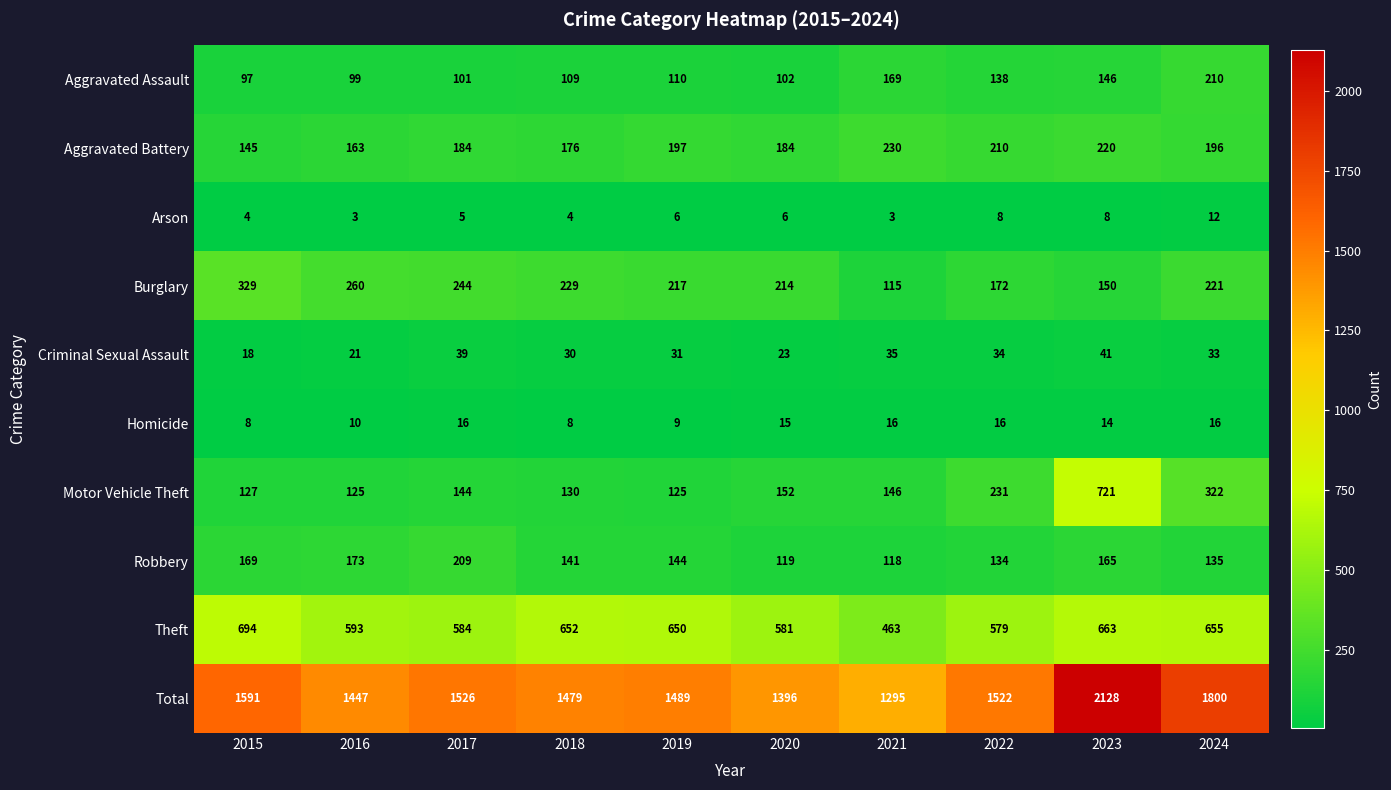

True or false: Burglary has a value of 150 at 2023.

True